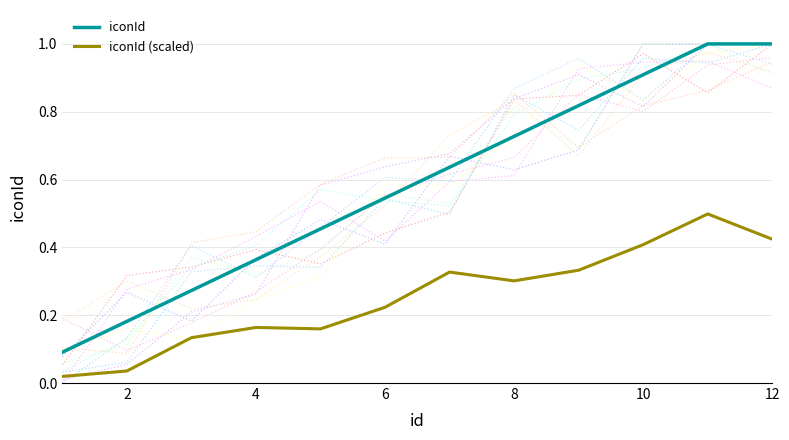

Is the value of iconId (scaled) at 4 greater than the value of iconId at 8?

No